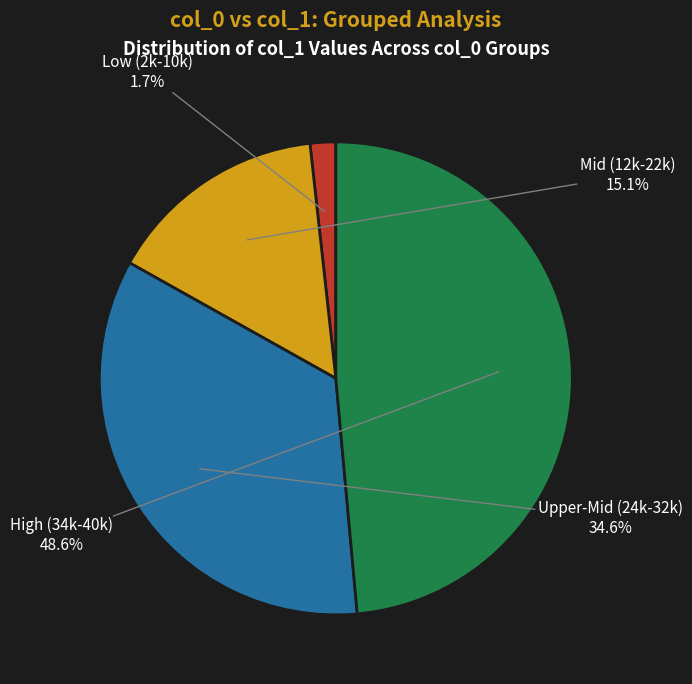

Count the number of slices in the pie.

4